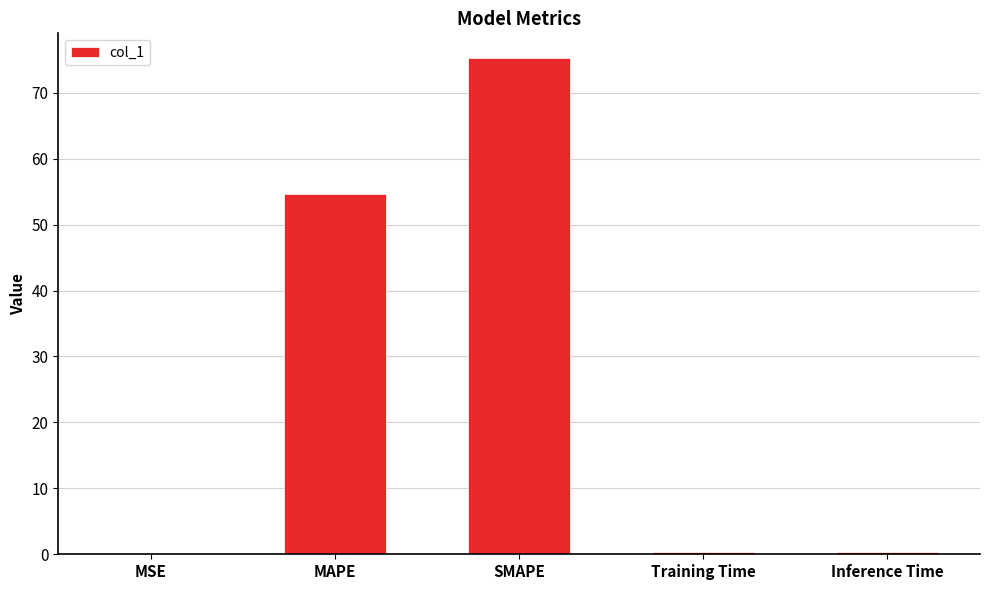

At which category does the chart reach its peak across all series?

SMAPE